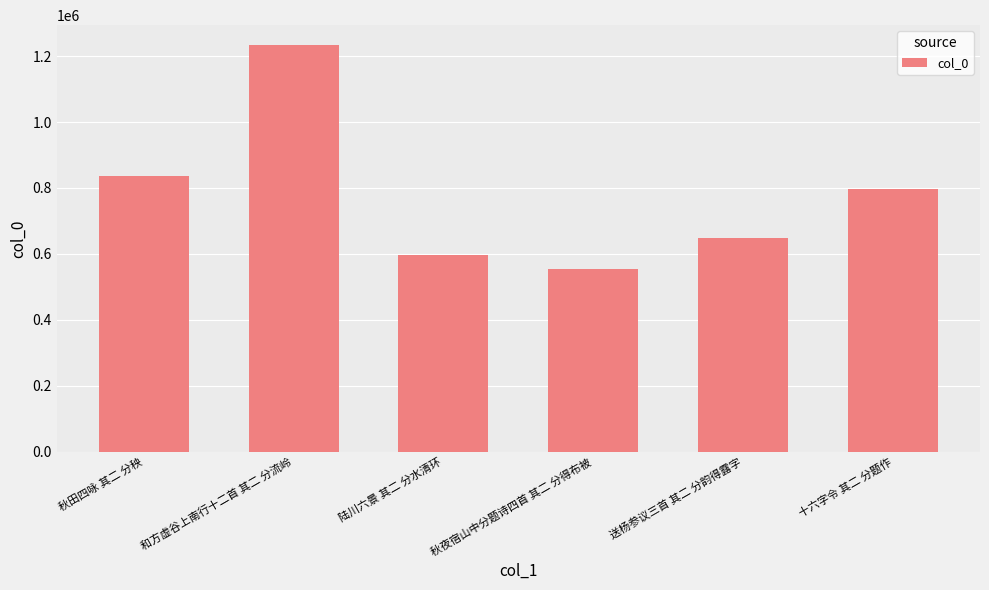

Which has a higher value, 和方虚谷上南行十二首 其二 分流岭 or 十六字令 其二 分题作?

和方虚谷上南行十二首 其二 分流岭